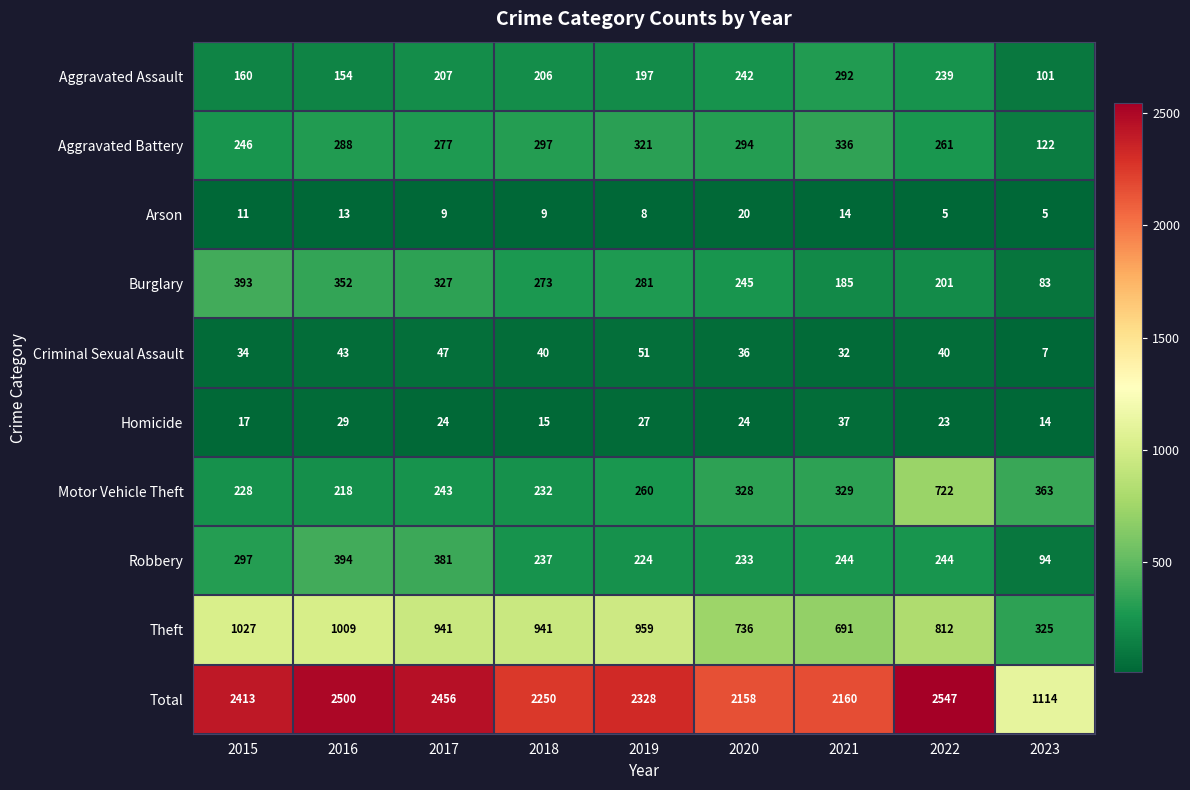

What is the difference between the maximum and minimum values in the Aggravated Assault series?

191